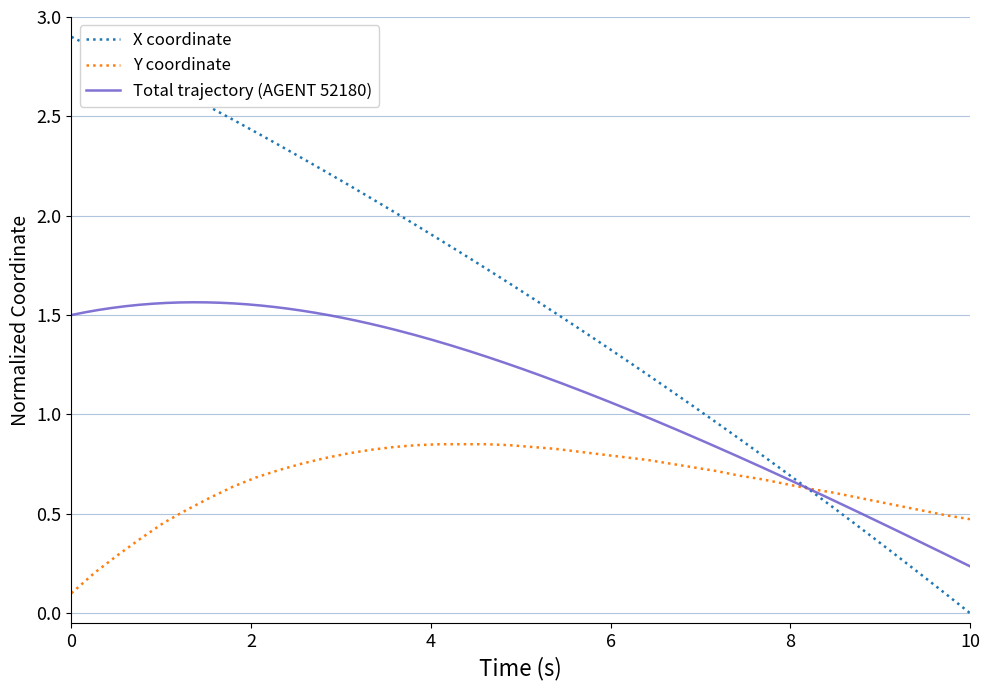

How many positive values does the X series have?

39